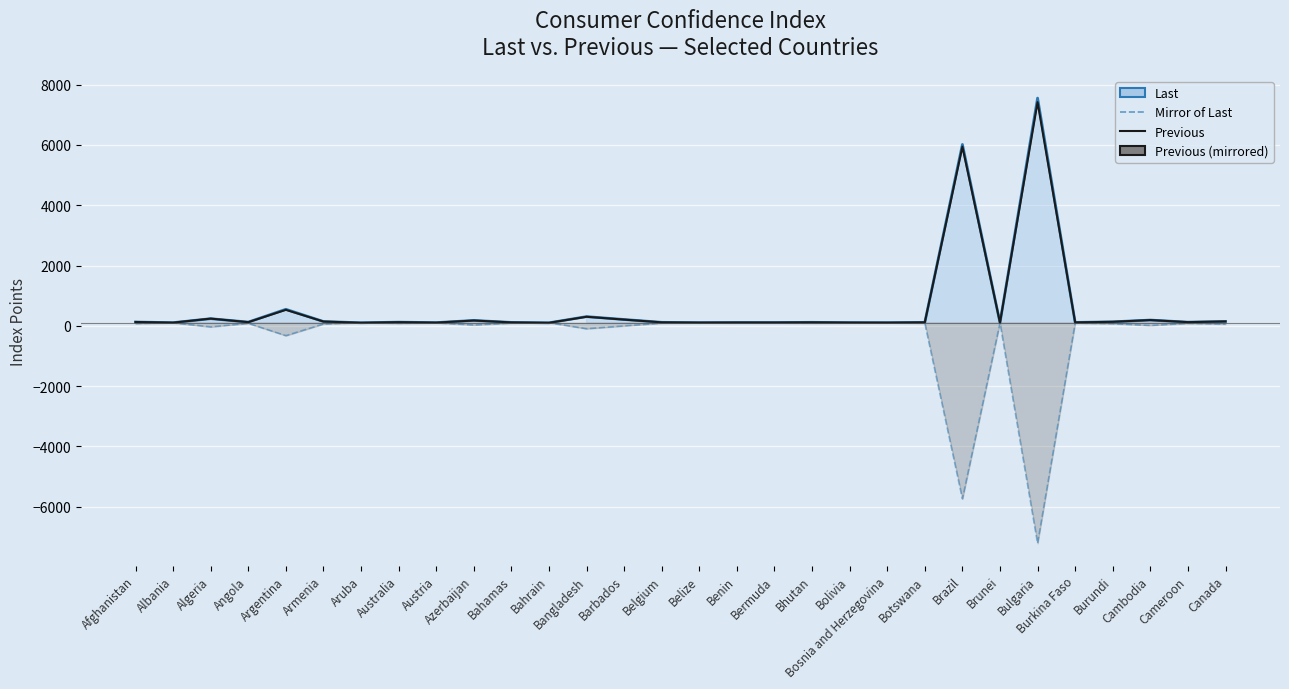

At which label does Previous (Consumer Confidence) reach its minimum?

Bahrain